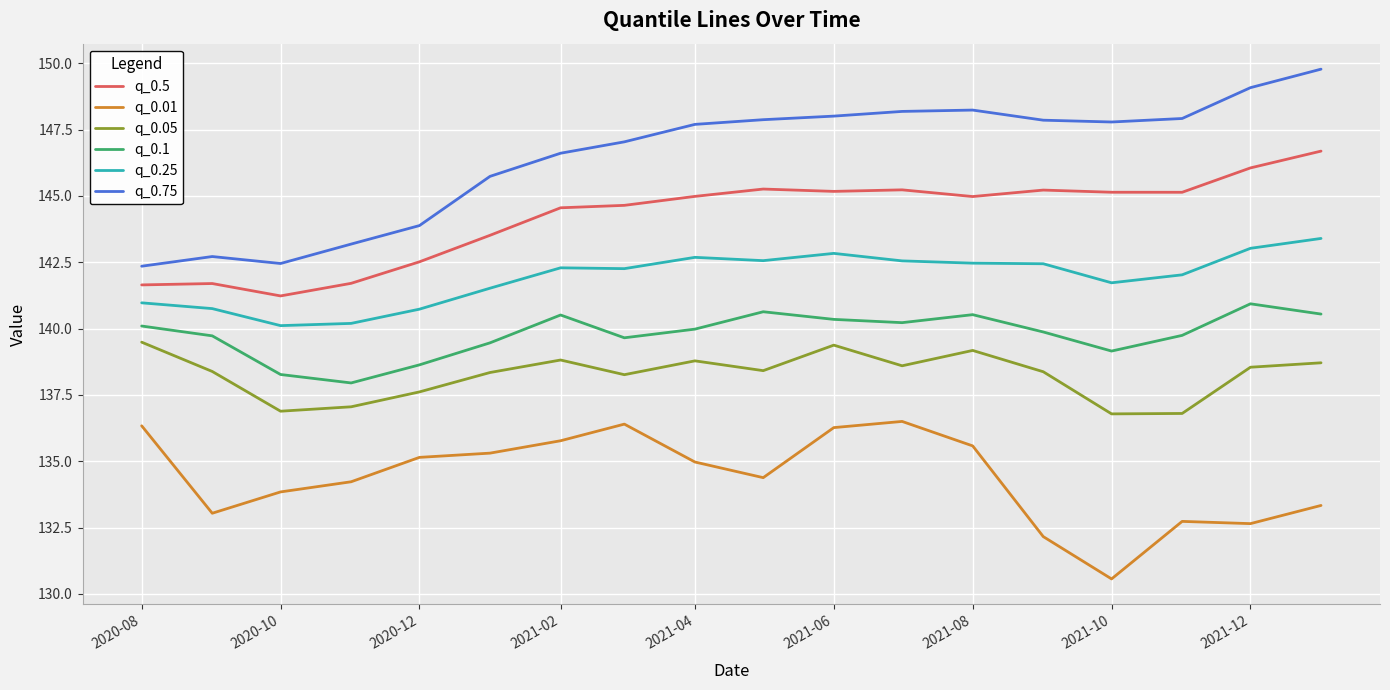

Which series has the largest range (max minus min)?

q_0.75